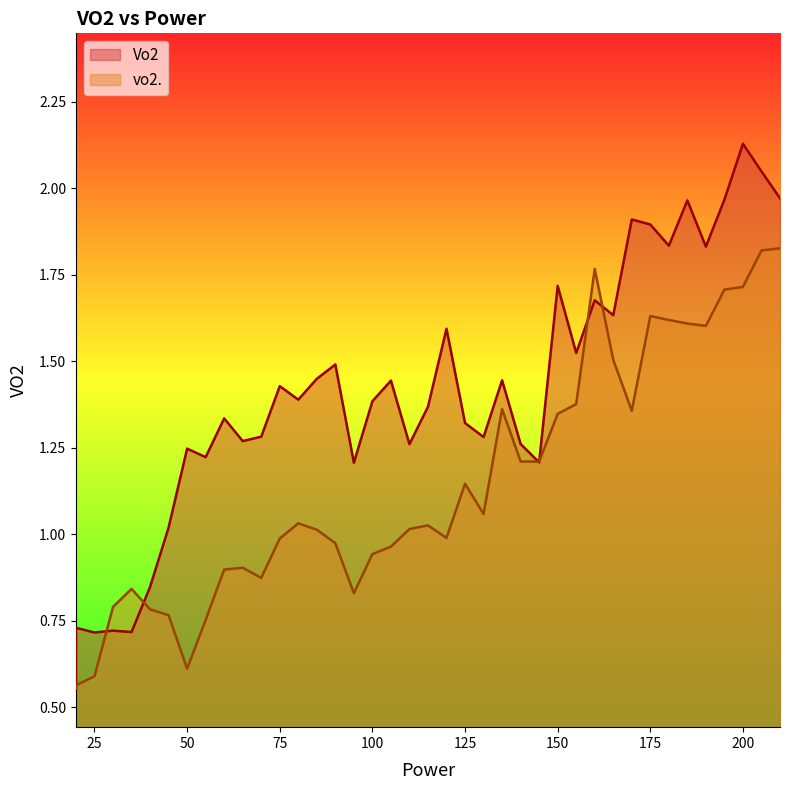

How many lines are shown in the chart?

2